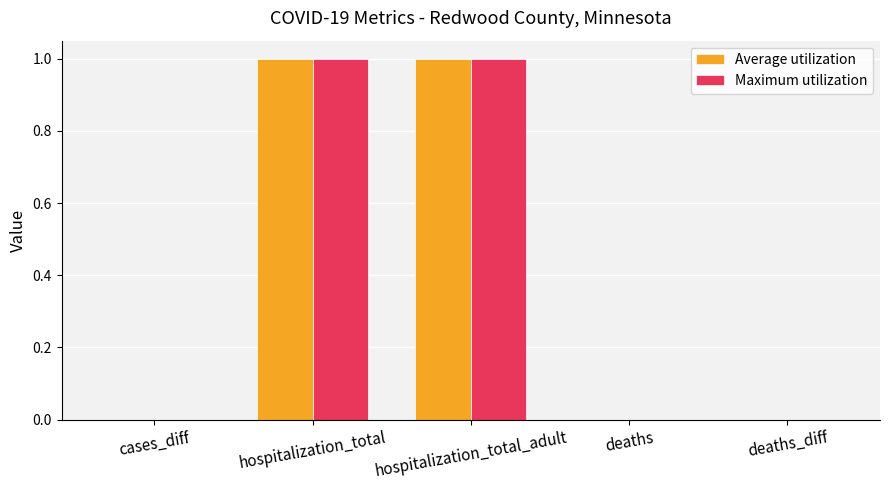

The value of Average utilization at cases_diff is 0. True or false?

True